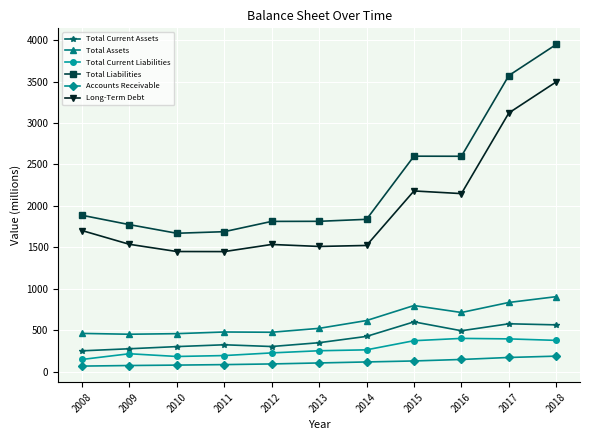

True or false: Total Current Assets has more than 1 interior local peaks.

True